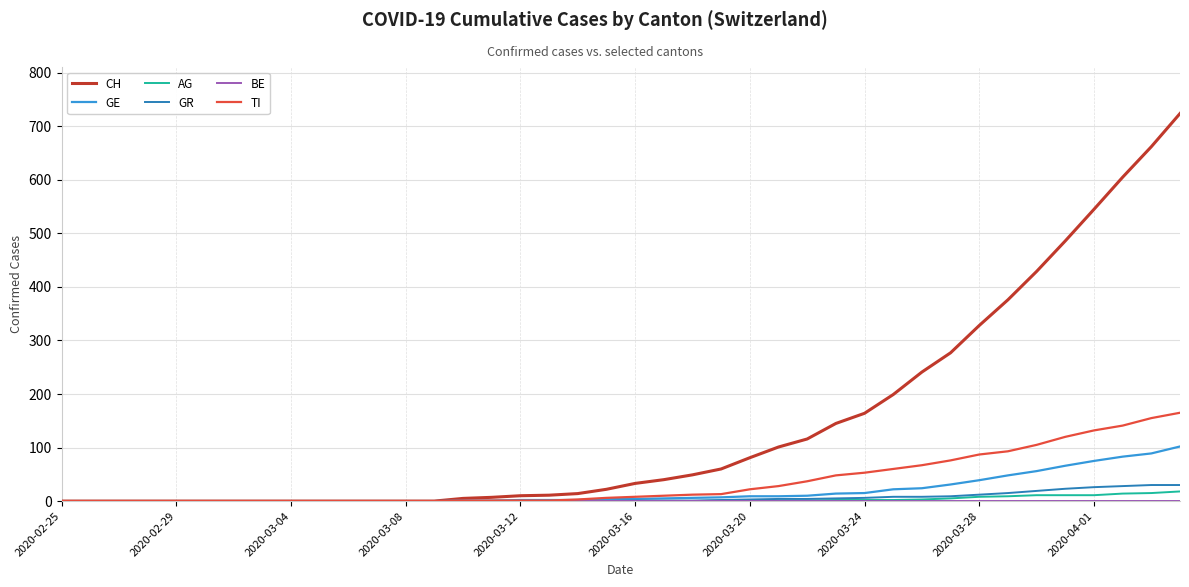

Which series has the largest total across all categories?

CH